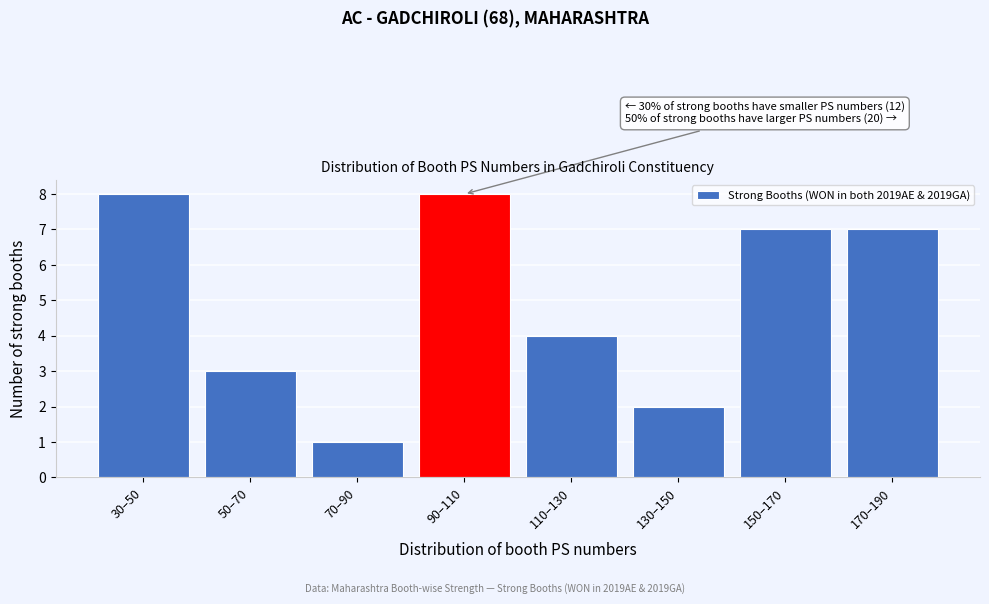

Reading left to right, transcribe all the data shown in this chart.

8	3	1	8	4	2	7	7